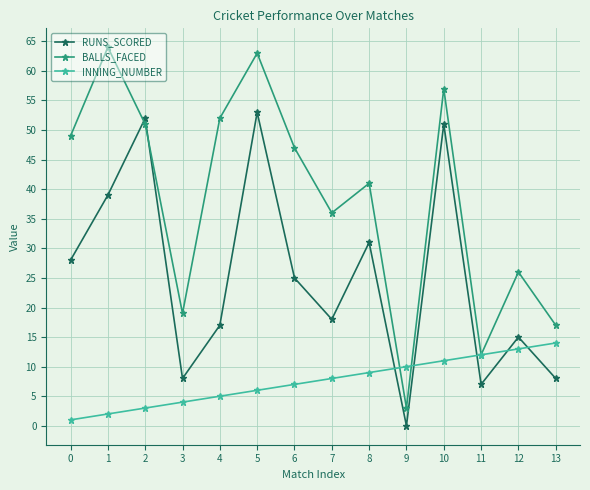

Between 7 and 11, which series saw the biggest shift?

BALLS_FACED